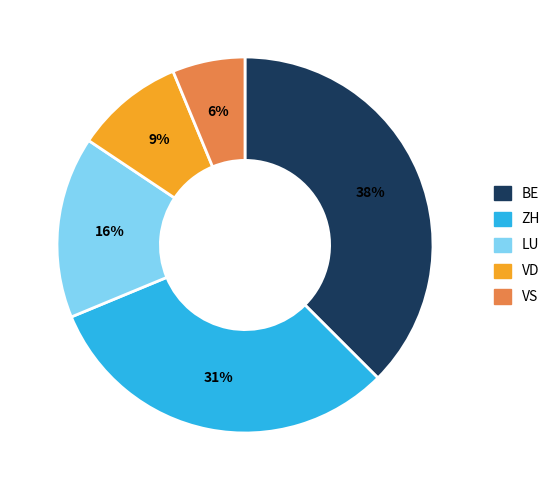

To the nearest percent, what is the average slice percentage?

20%